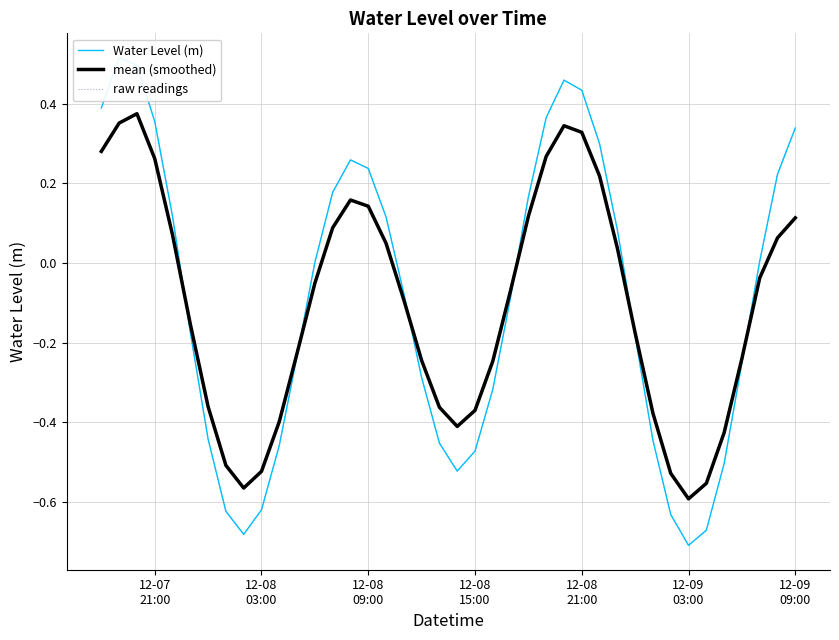

What is the difference between the maximum and minimum values in the raw readings series?

1.2